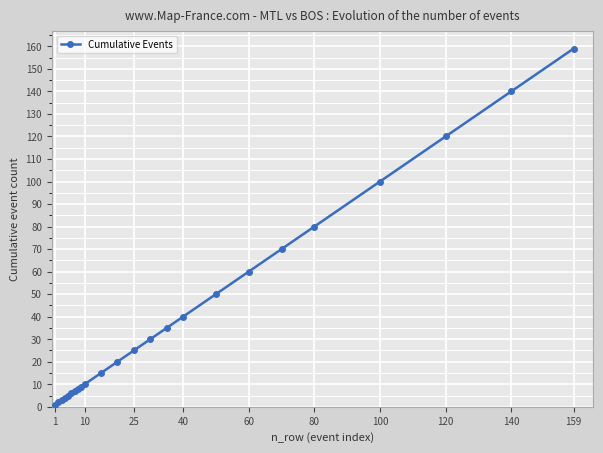

What is the difference between the second highest and minimum values?

139